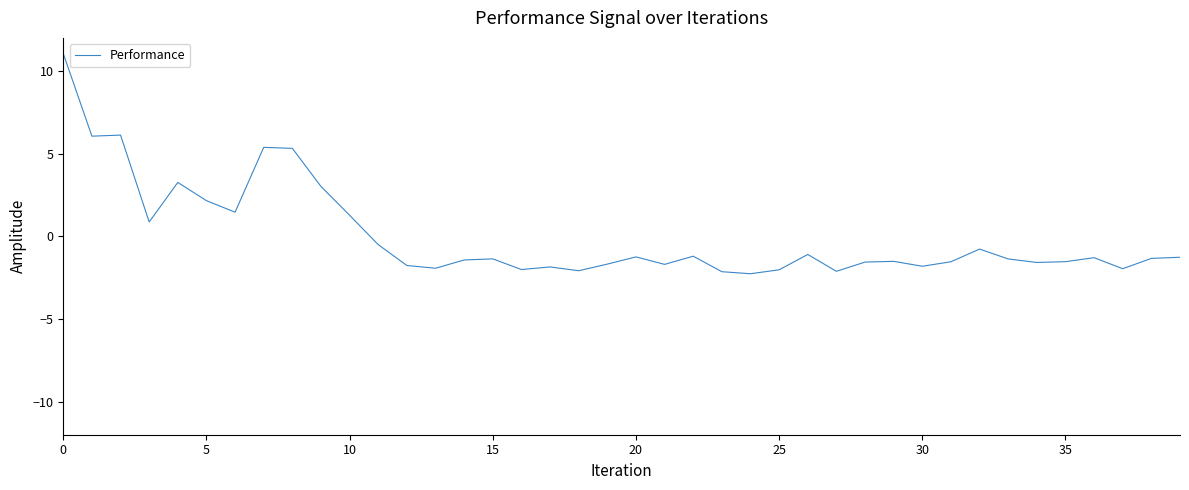

What is the maximum value shown in the chart?

11.1